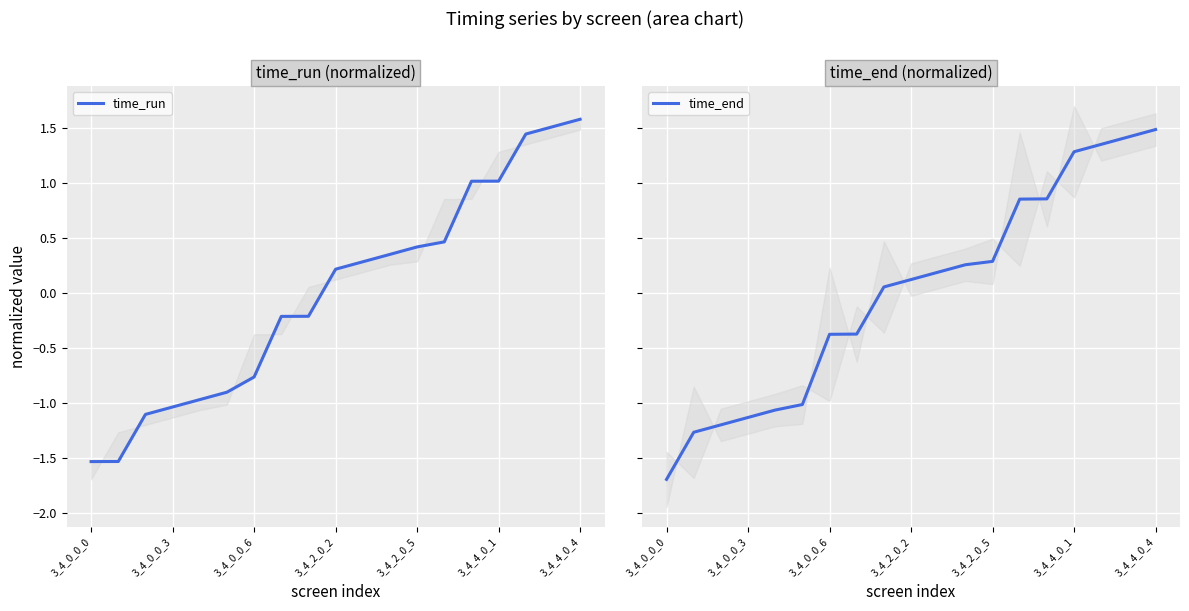

What is the difference between the second highest and second lowest values in the time_run series?

3.0